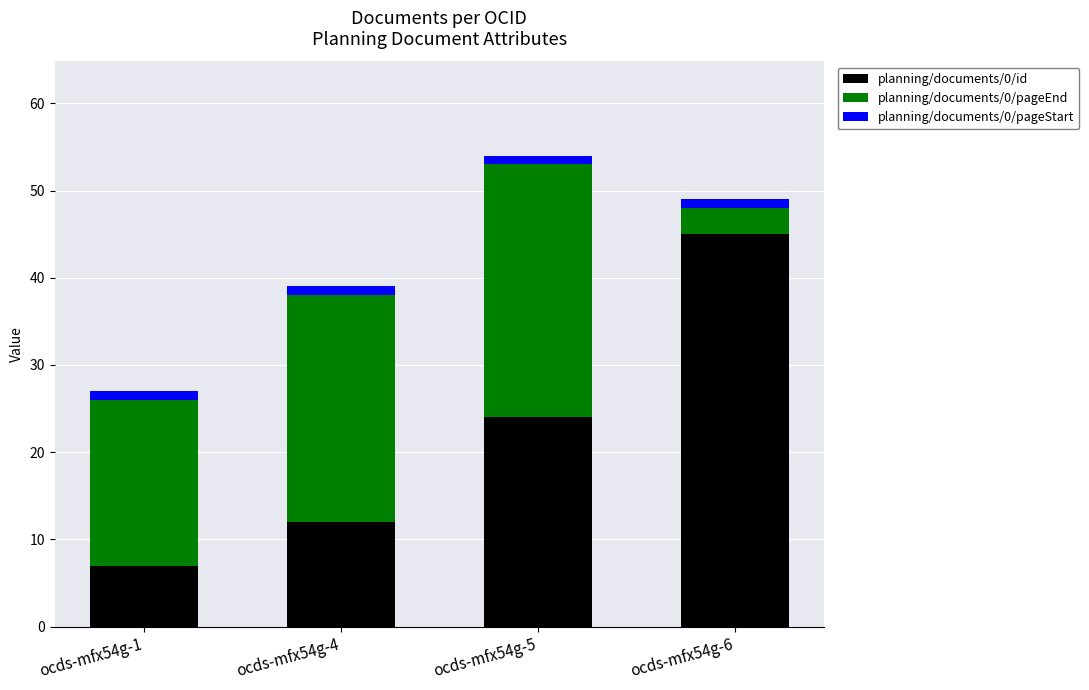

Read the planning/documents/0/id value at ocds-mfx54g-1, to the nearest 5.

5